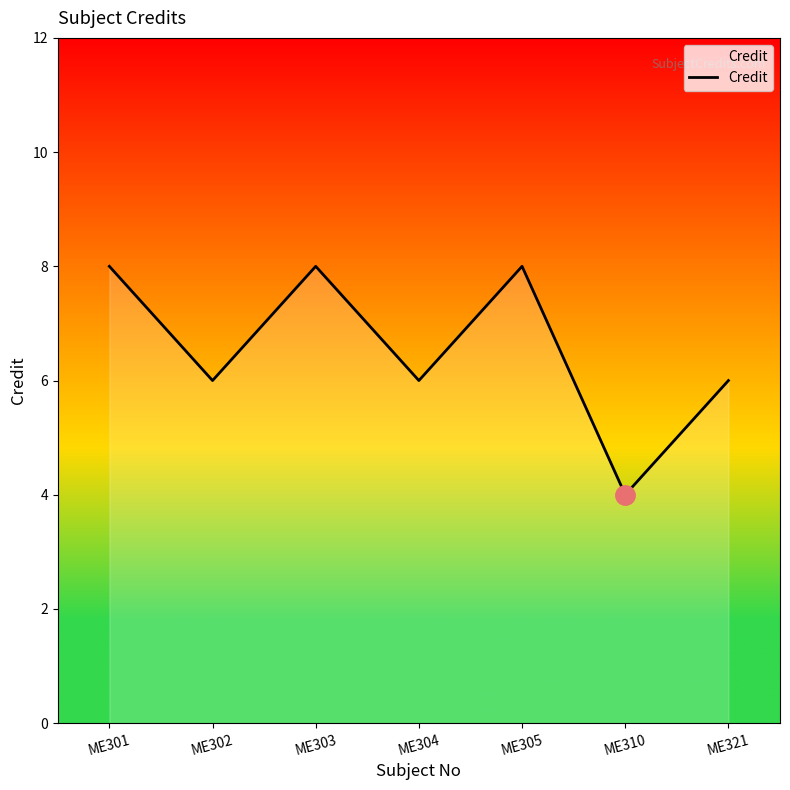

The value at ME301 is 8. True or false?

True